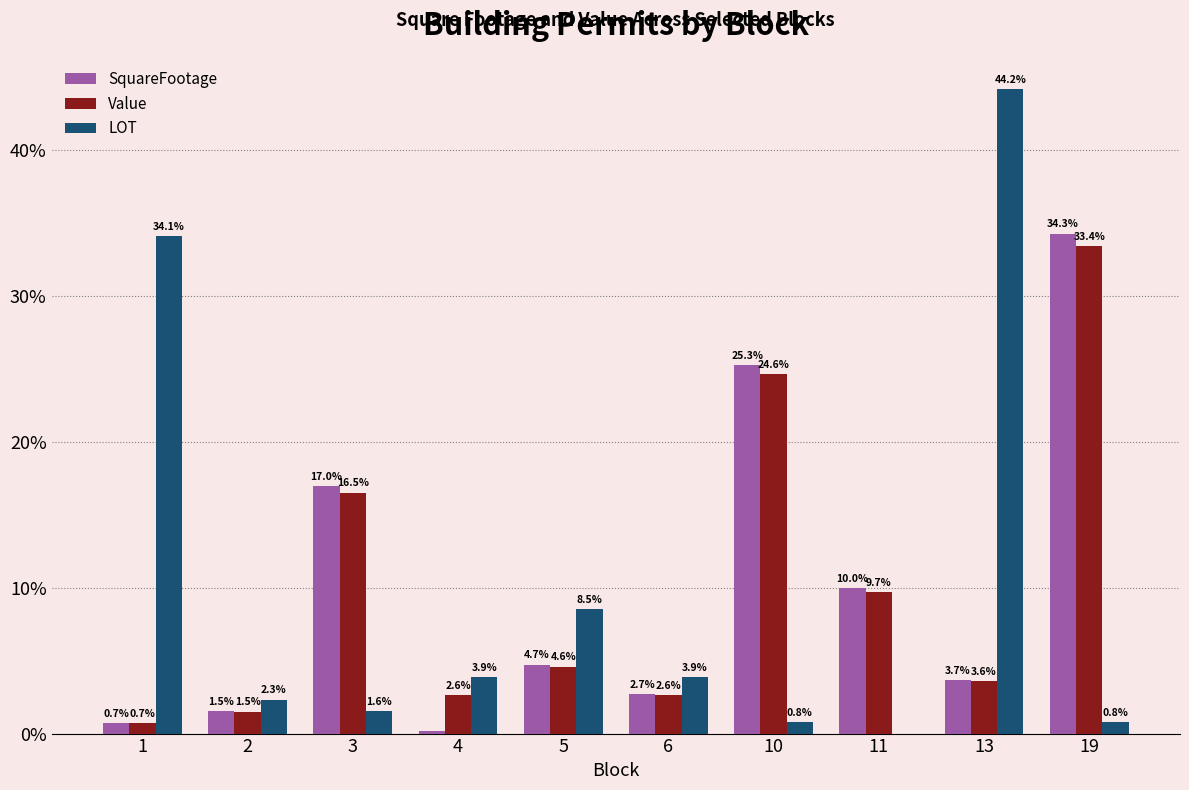

What is the sum of the Value values at 10 and 2?

26.1